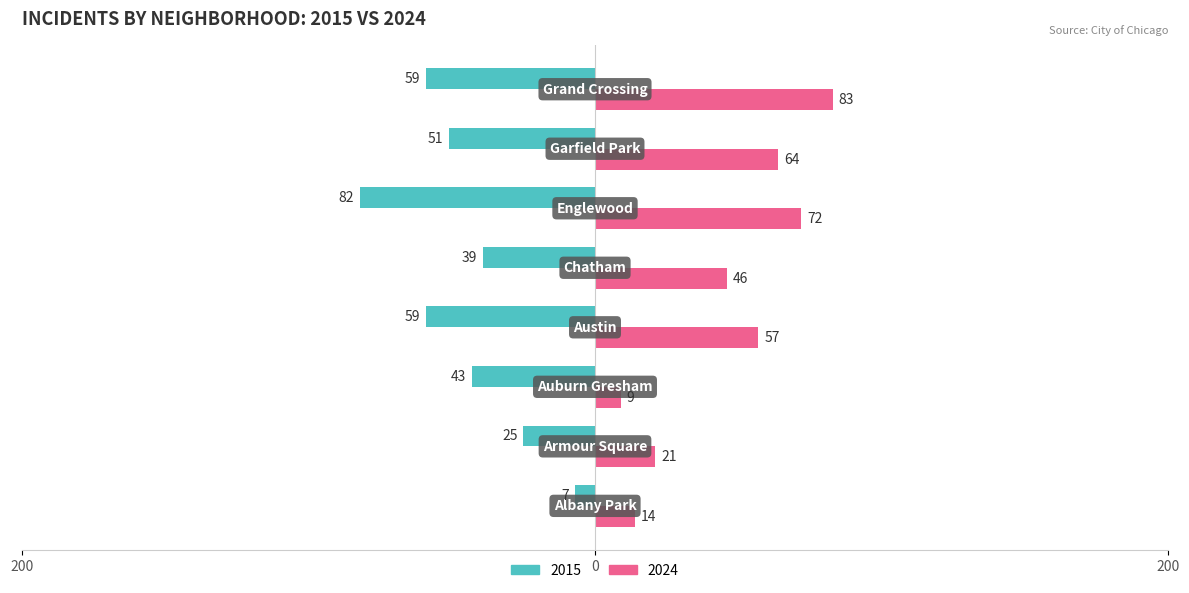

What are all the series names shown in the legend?

2015, 2024